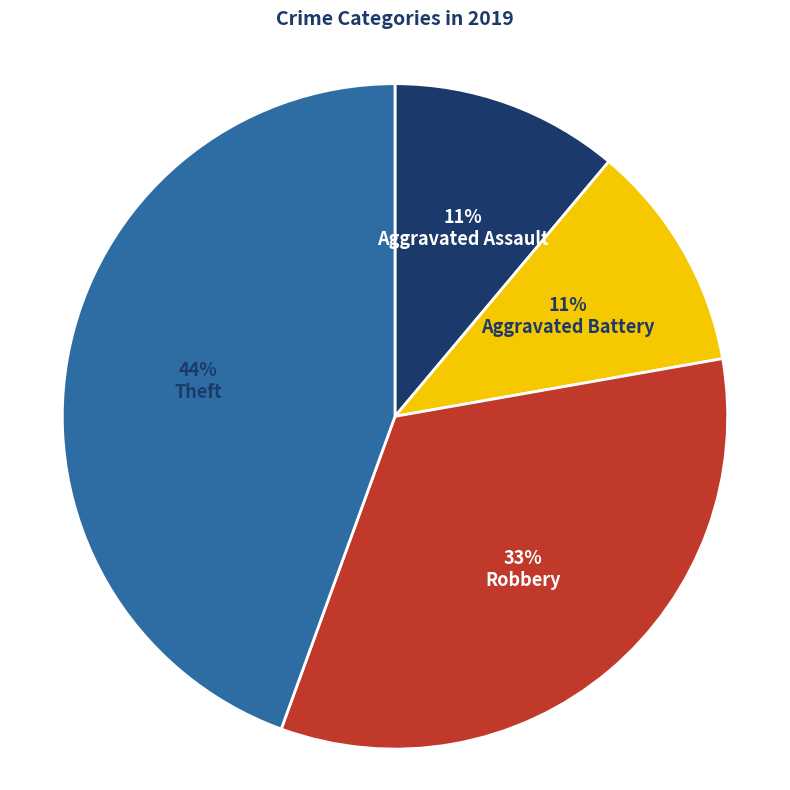

The Theft slice represents 33% of the pie. True or false?

False